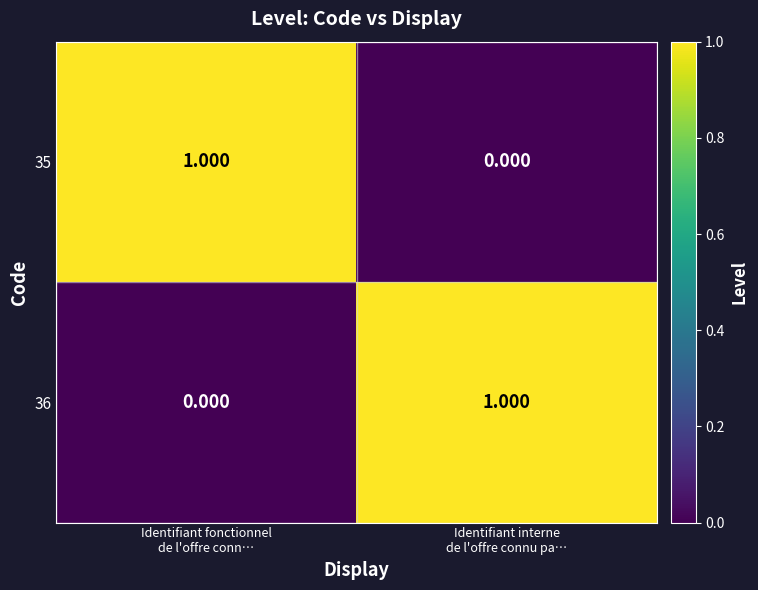

How many distinct data groups are displayed?

2